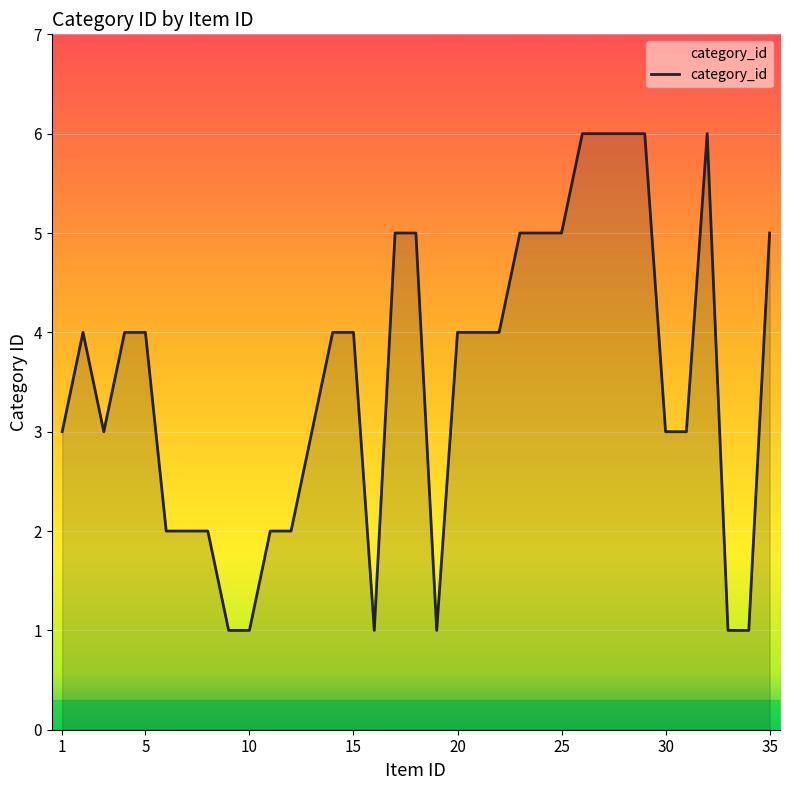

What is the greatest value displayed?

6